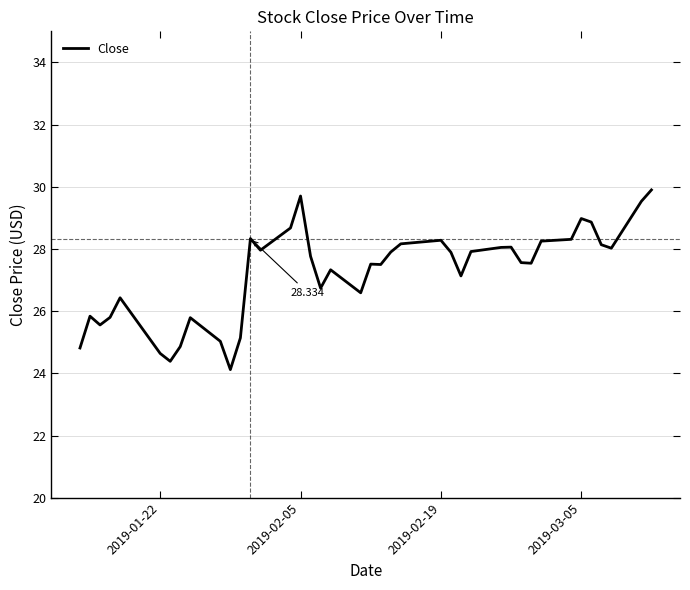

What is the smallest value displayed?

24.1